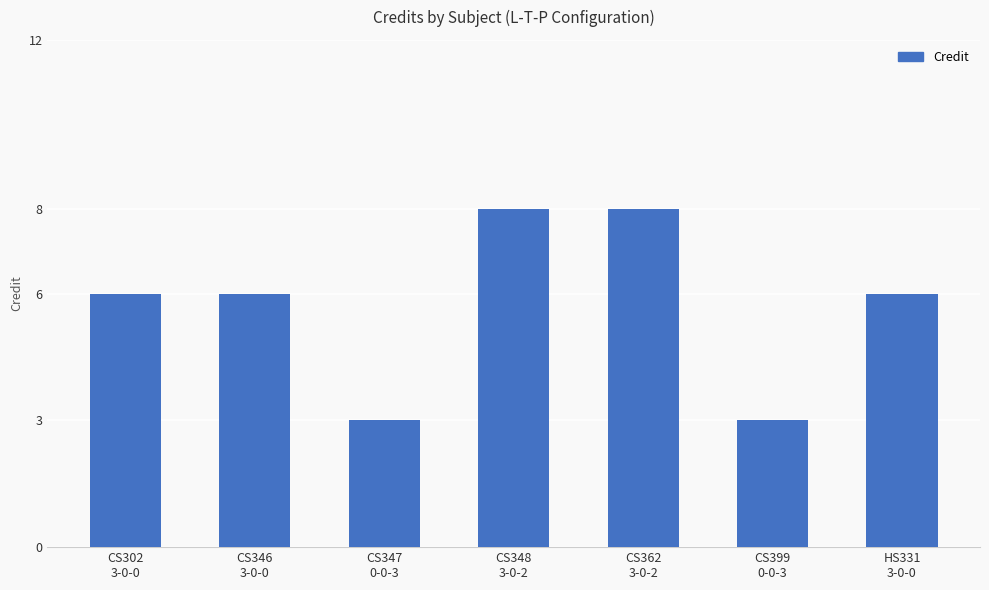

What is the sum of all values?

40